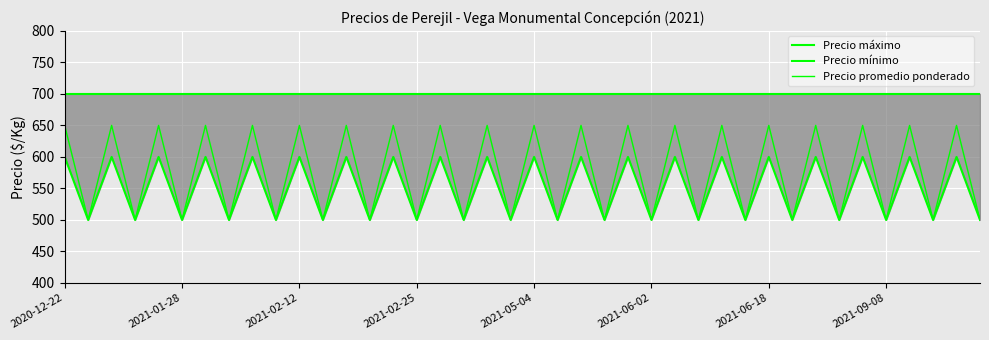

True or false: Precio máximo and Precio promedio ponderado intersect in this chart.

False